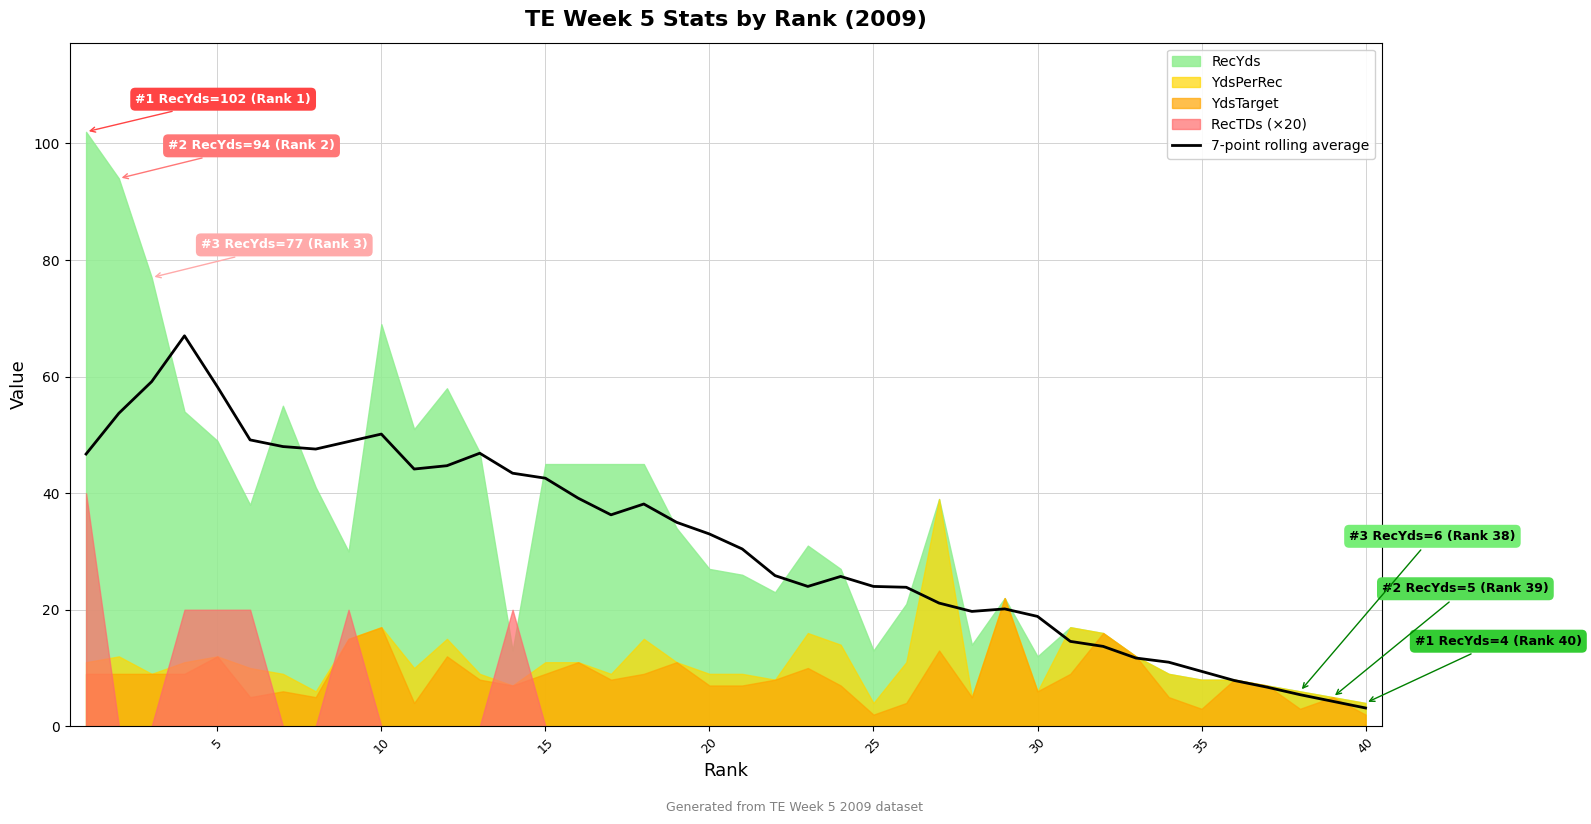

What is the lowest value of the 7-point rolling average series?

3.1